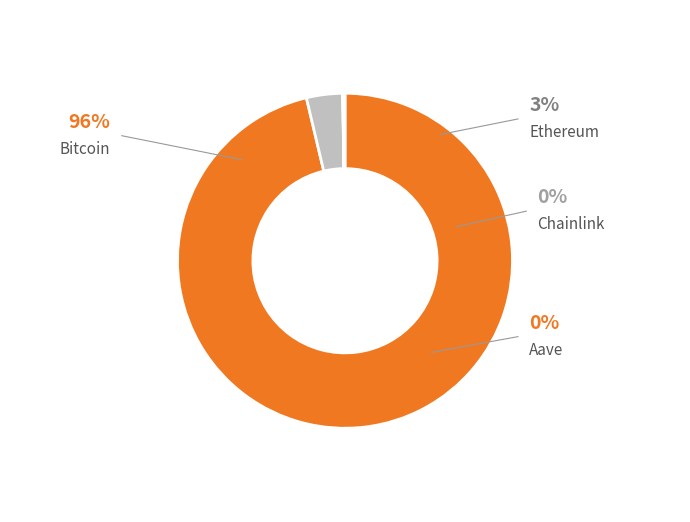

Do Aave and Bitcoin together represent more than half of the pie?

Yes